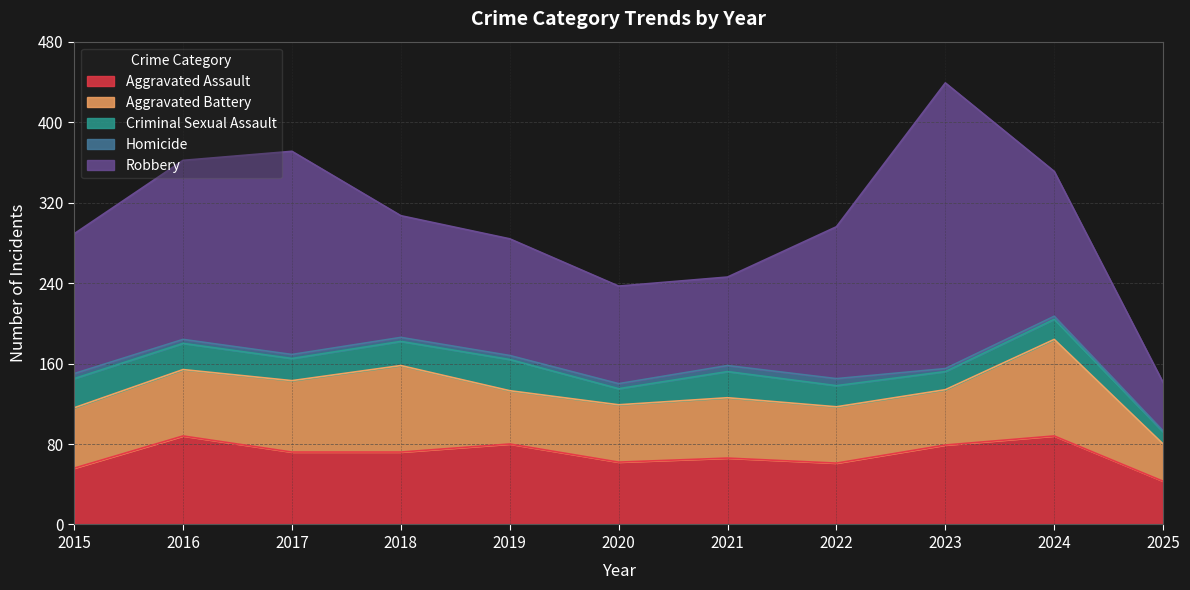

Which series ends up on top after the final intersection of Aggravated Battery and Aggravated Assault?

Aggravated Assault